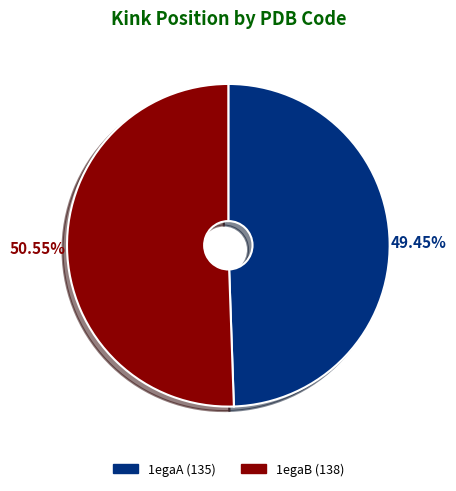

To the nearest percent, what is the average slice percentage?

50%